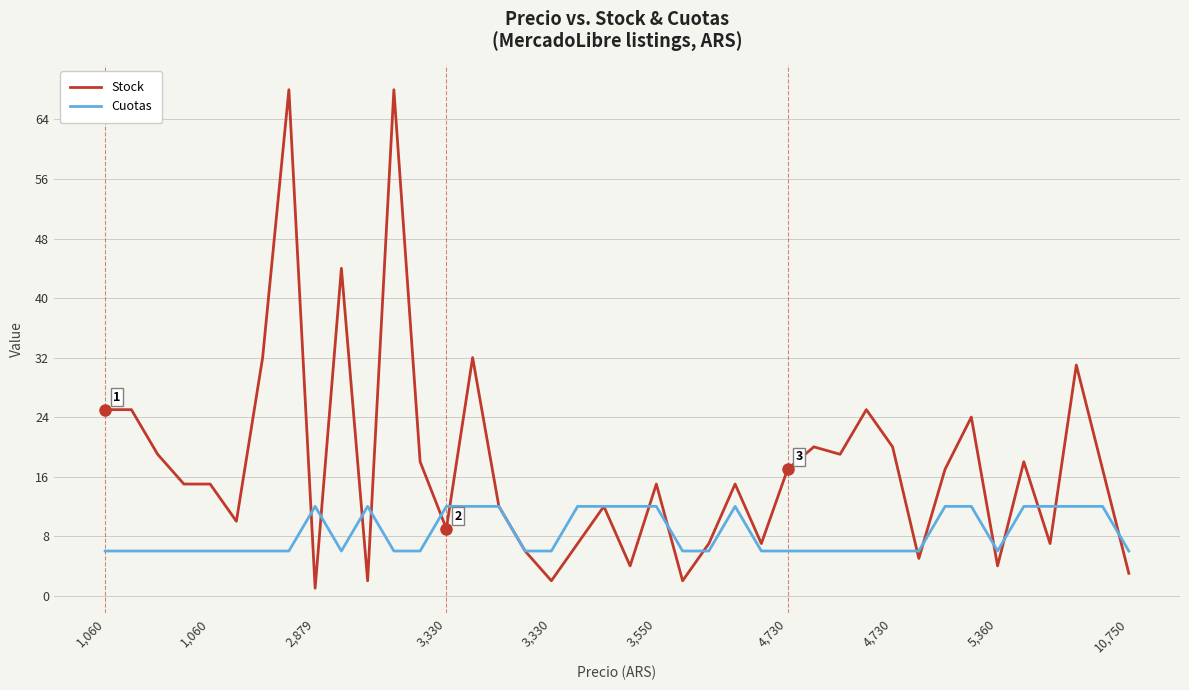

Which series has the largest total across all categories?

Stock